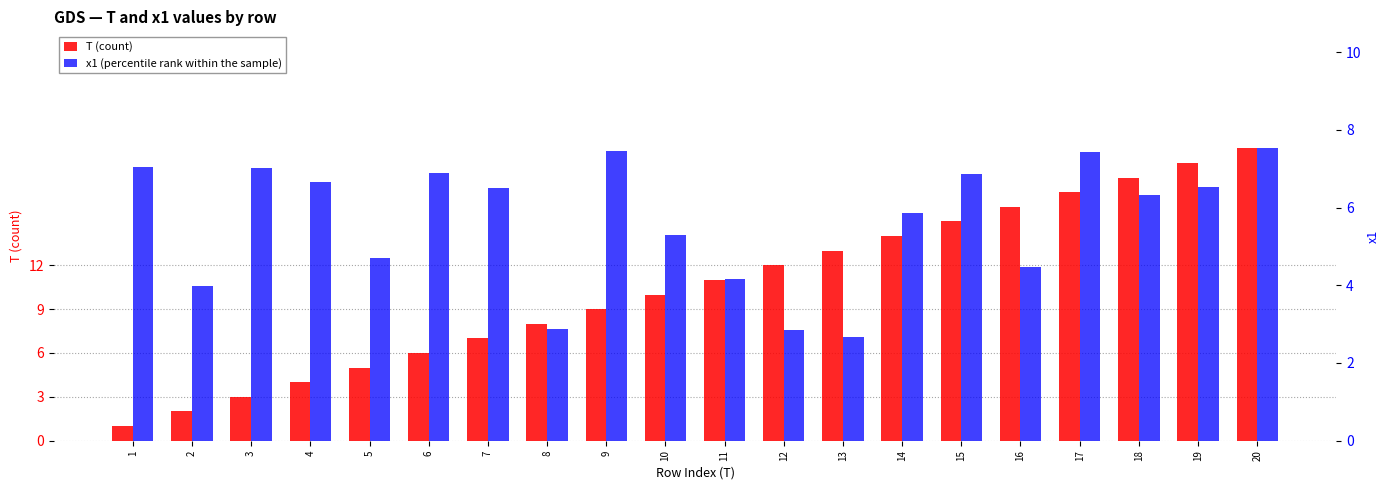

The T (count) series shows 12.0 at 12. True or false?

True